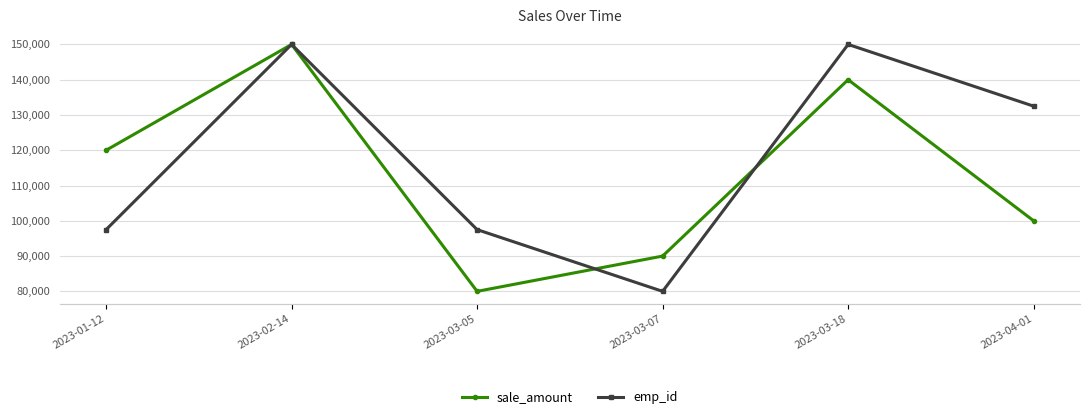

What are all the series names shown in the legend?

sale_amount, emp_id